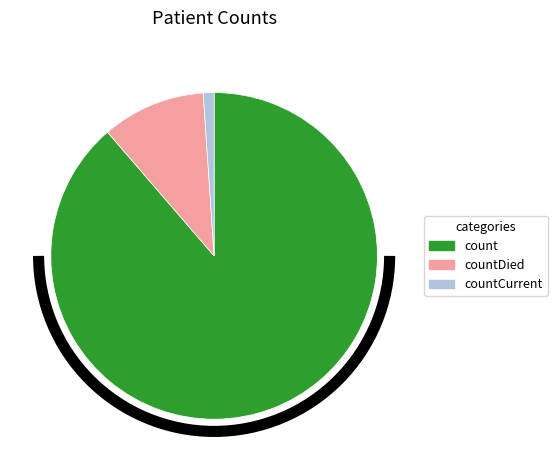

Which has a higher value, countDied or countCurrent?

countDied